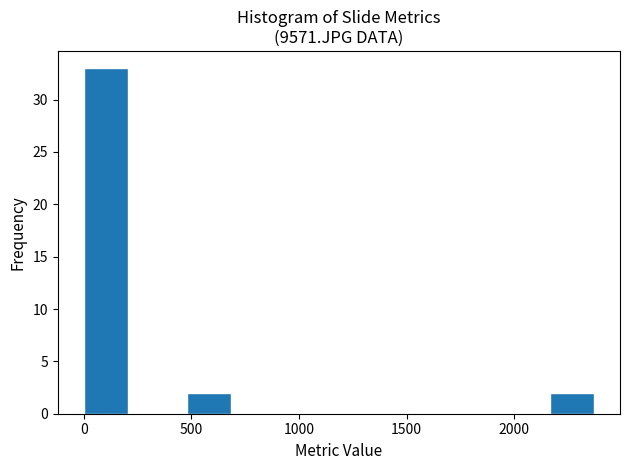

What is the height of the bar covering 2150 to 2400 on the x-axis? Neither the bar edges nor the heights are printed on the chart, so give them approximately, as read against the axes.

2